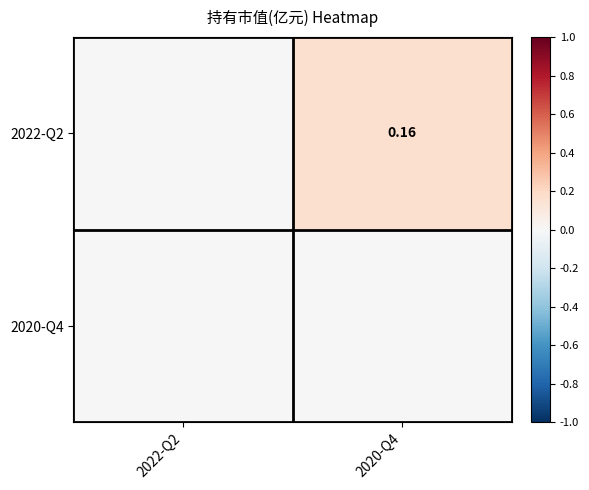

Is it true that 2022-Q2 equals 0.0 at 2022-Q2?

True